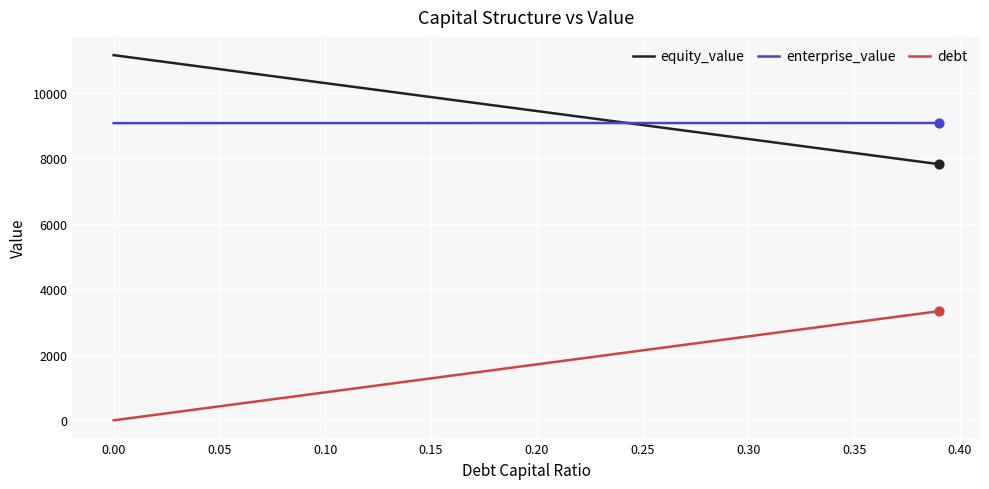

What is the greatest value displayed?

11155.4